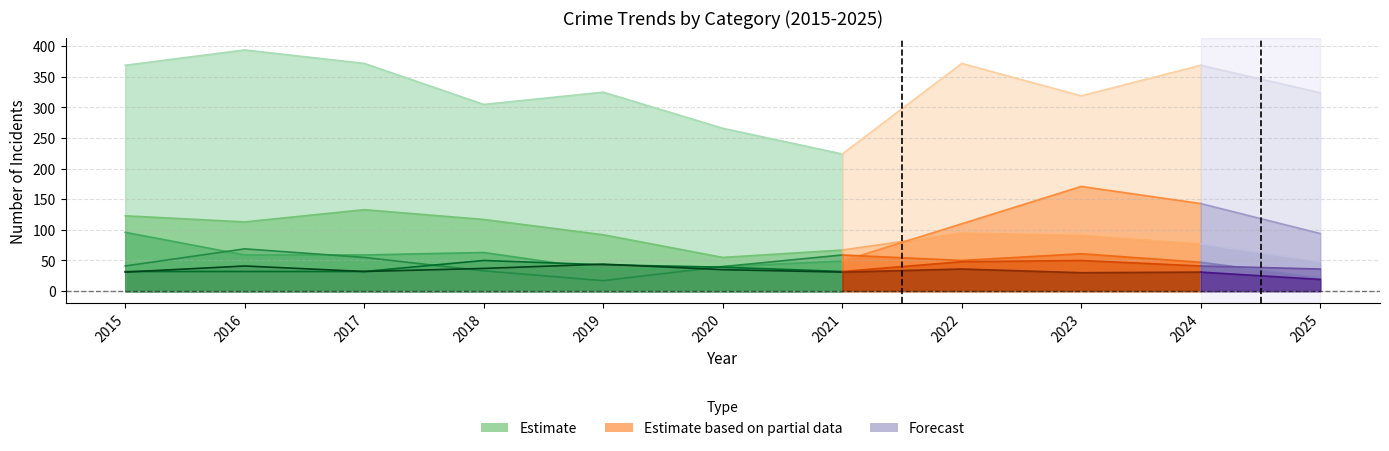

What is the value of the Motor Vehicle Theft point at the 2nd from the left?

59